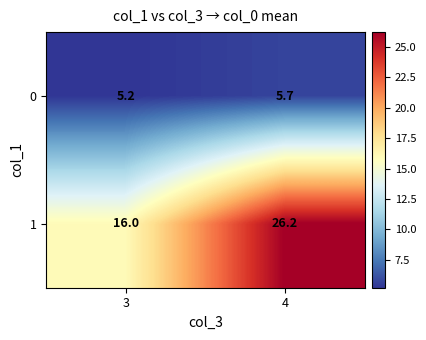

Rank the series at 3 from lowest to highest value.

row_0, row_1